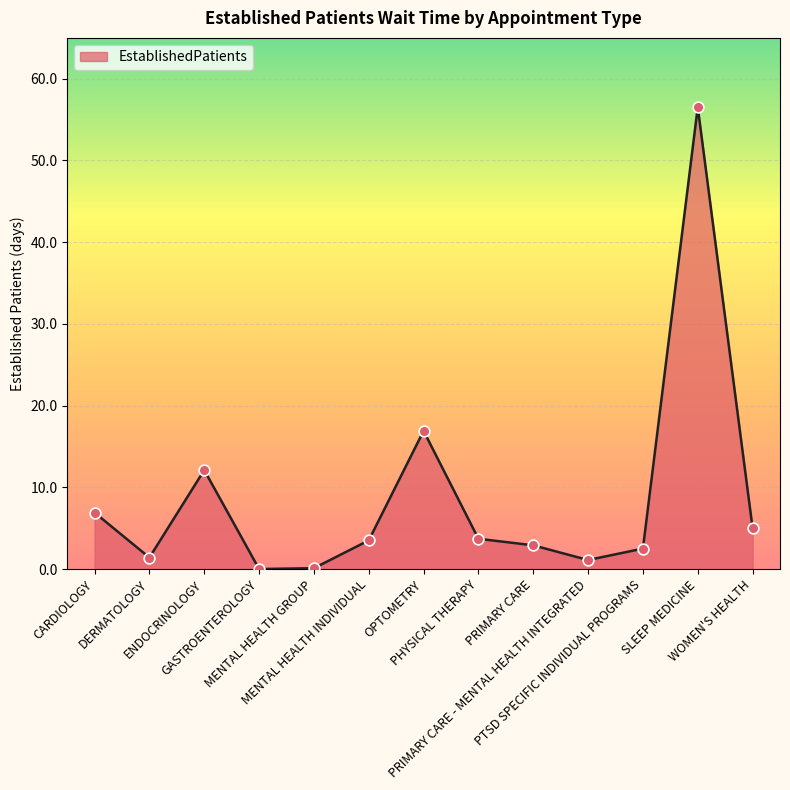

What is the change in value from PRIMARY CARE to SLEEP MEDICINE?

+53.6